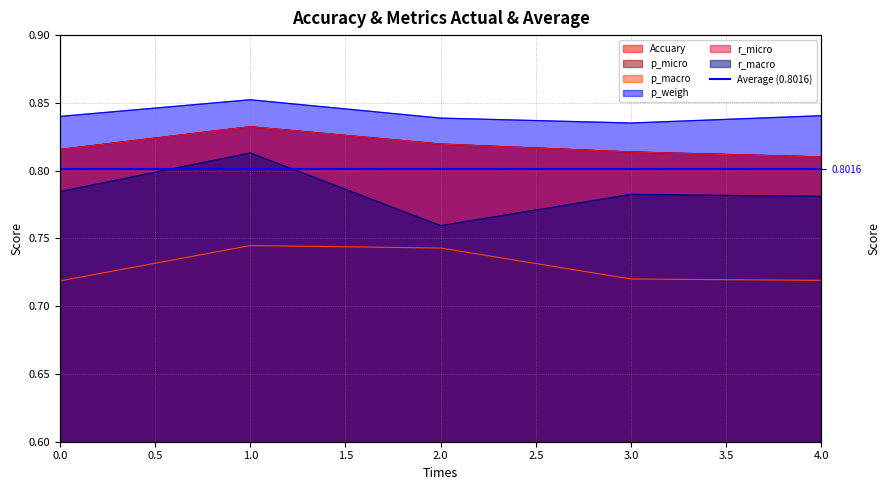

Reading left to right, extract all data points from this chart.

Accuary: 0=0.8	1=0.8	2=0.8	3=0.8	4=0.8
p_micro: 0=0.8	1=0.8	2=0.8	3=0.8	4=0.8
p_macro: 0=0.7	1=0.7	2=0.7	3=0.7	4=0.7
p_weigh: 0=0.8	1=0.9	2=0.8	3=0.8	4=0.8
r_micro: 0=0.8	1=0.8	2=0.8	3=0.8	4=0.8
r_macro: 0=0.8	1=0.8	2=0.8	3=0.8	4=0.8